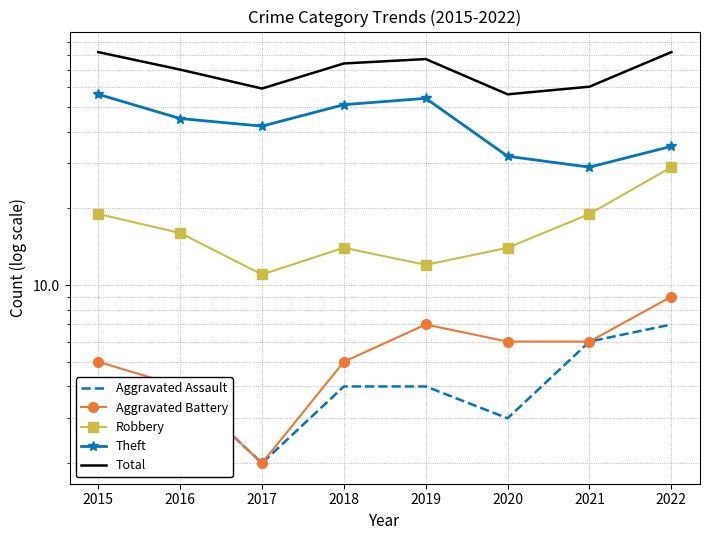

At which category is the sum across all series the highest?

2015